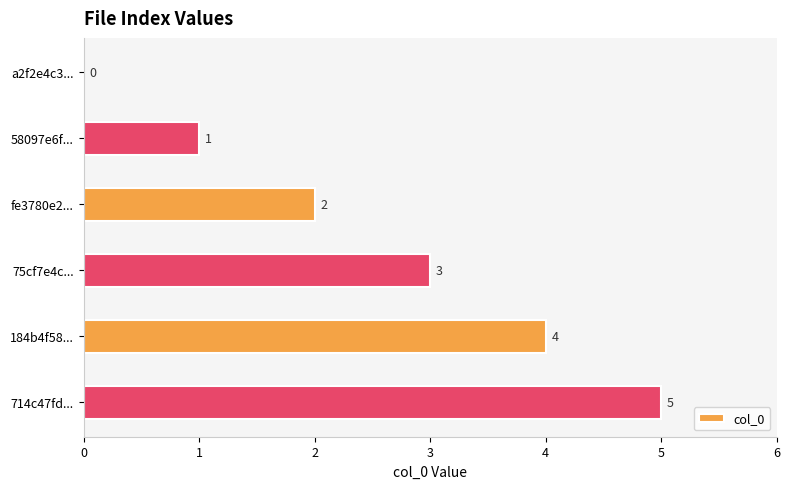

What is the change in value from 58097e6f... to 714c47fd...?

+4